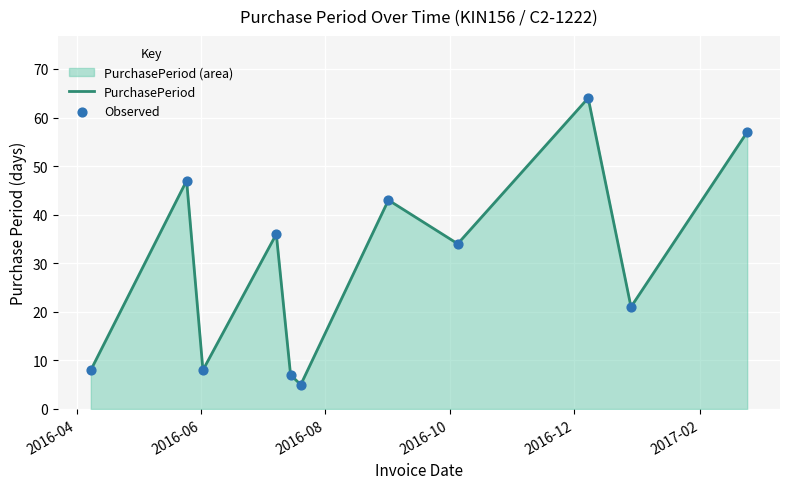

What is the greatest value displayed?

64